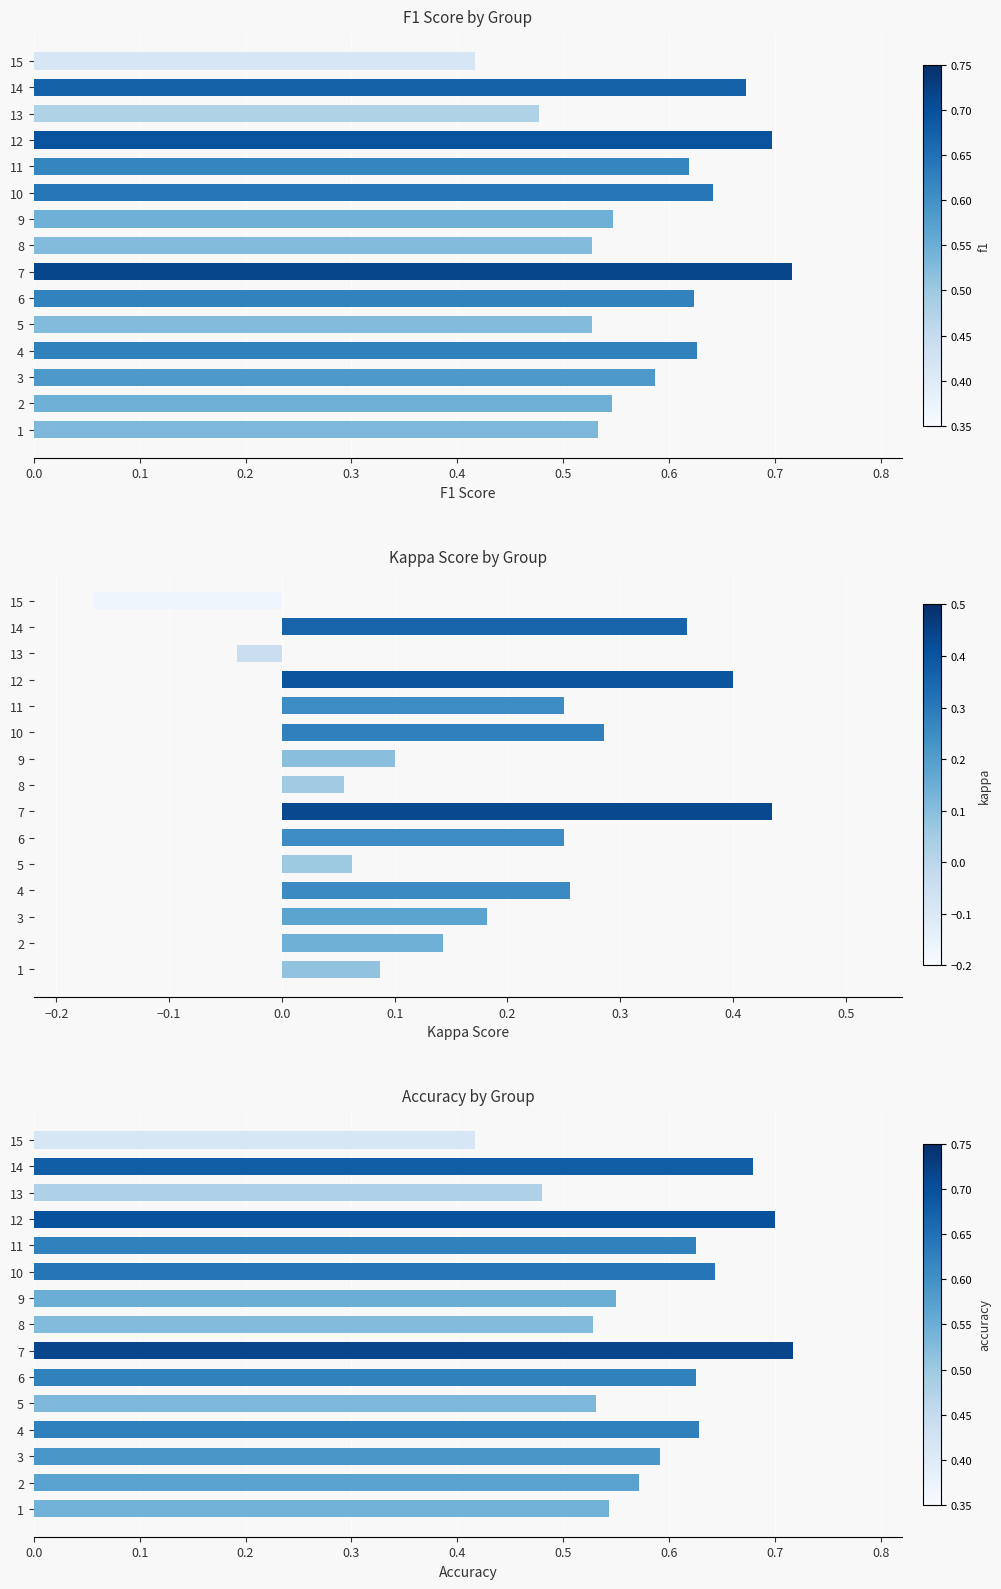

What is the value of the accuracy bar at the 12th from the left?

0.7